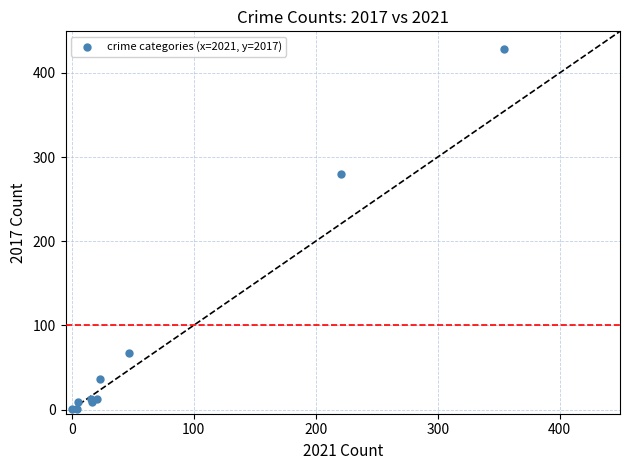

What Y value in the scatter plot is closest to 214?

280